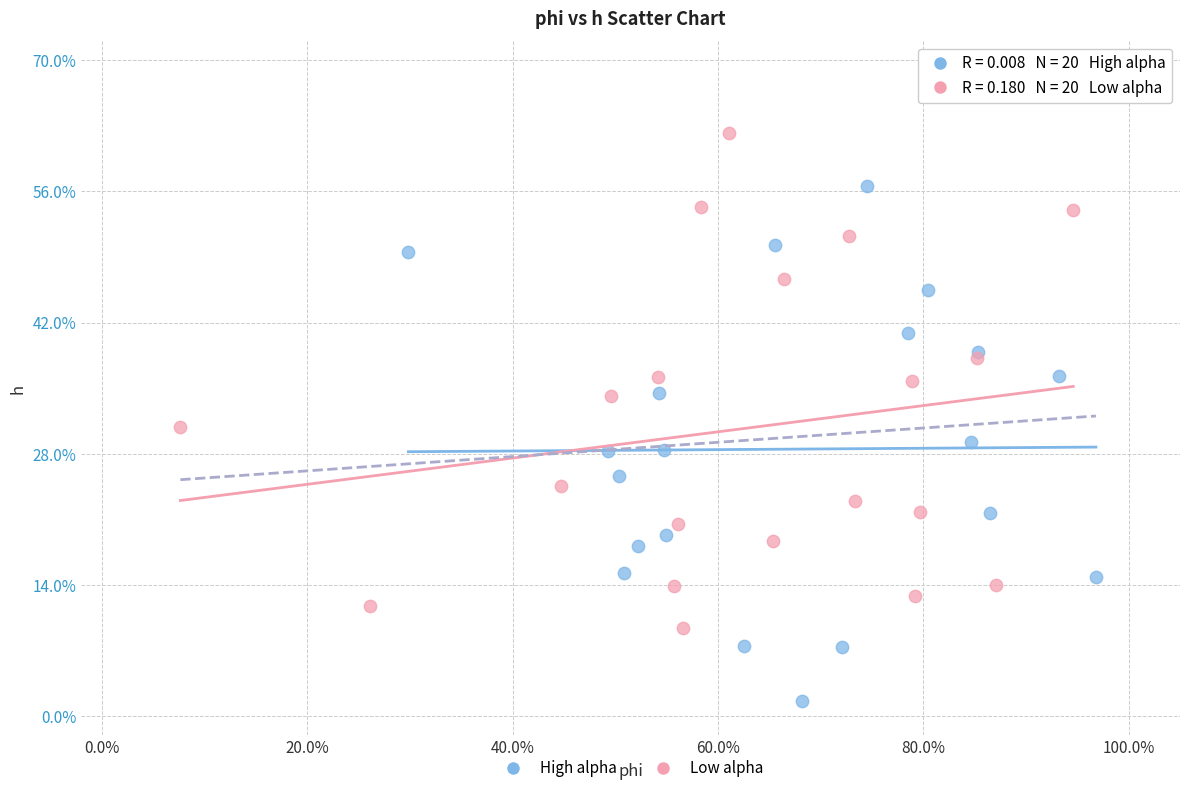

Which series reaches the minimum Y coordinate?

High alpha